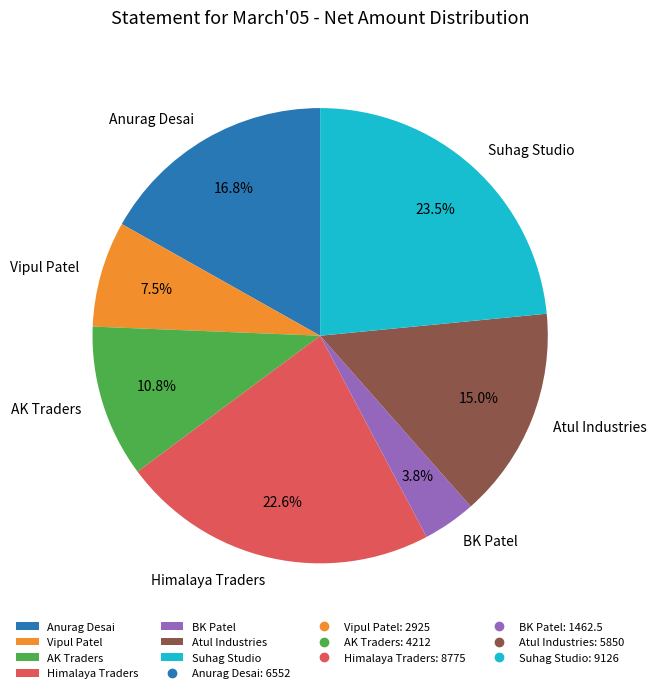

To the nearest percent, what is the average slice percentage?

14%